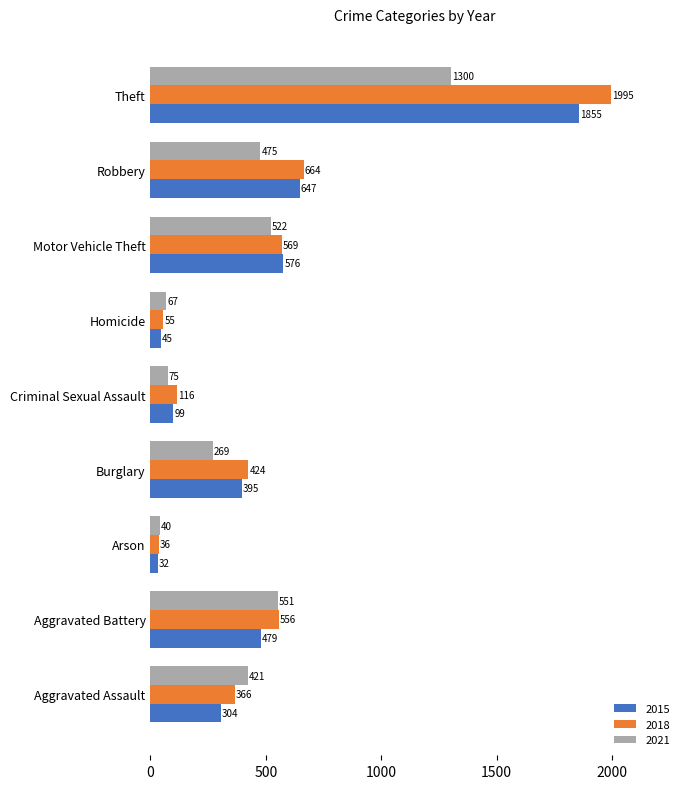

The value of 2015 at Aggravated Assault is 304. True or false?

True